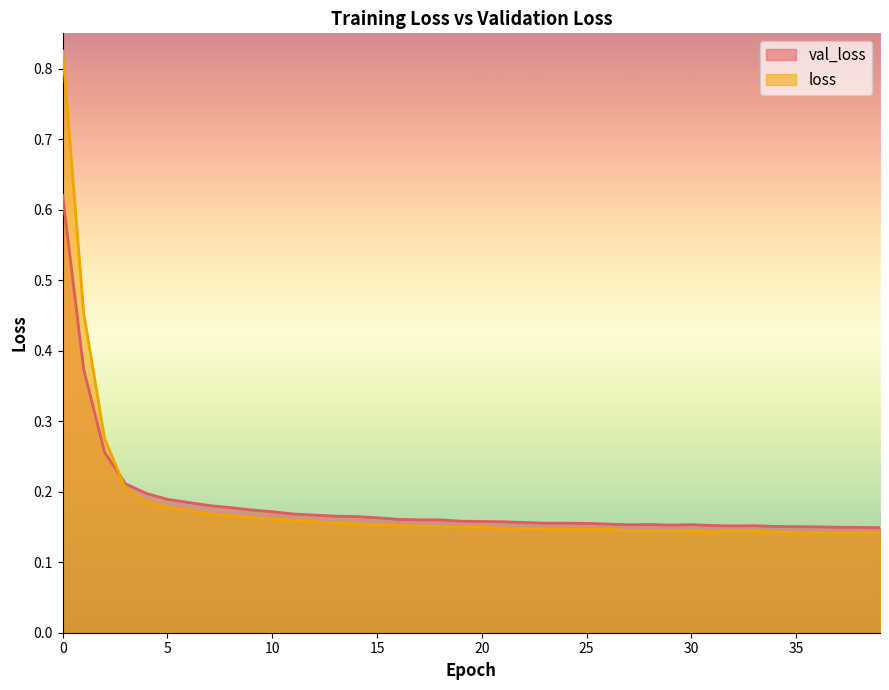

Reading left to right, list all the values displayed in this chart.

val_loss: 0=0.6	1=0.4	2=0.3	3=0.2	4=0.2	5=0.2	6=0.2	7=0.2	8=0.2	9=0.2	10=0.2	11=0.2	12=0.2	13=0.2	14=0.2	15=0.2	16=0.2	17=0.2	18=0.2	19=0.2	20=0.2	21=0.2	22=0.2	23=0.2	24=0.2	25=0.2	26=0.2	27=0.2	28=0.2	29=0.2	30=0.2	31=0.2	32=0.2	33=0.2	34=0.2	35=0.2	36=0.2	37=0.1	38=0.1	39=0.1
loss: 0=0.8	1=0.5	2=0.3	3=0.2	4=0.2	5=0.2	6=0.2	7=0.2	8=0.2	9=0.2	10=0.2	11=0.2	12=0.2	13=0.2	14=0.2	15=0.2	16=0.2	17=0.2	18=0.2	19=0.1	20=0.1	21=0.1	22=0.1	23=0.1	24=0.1	25=0.1	26=0.1	27=0.1	28=0.1	29=0.1	30=0.1	31=0.1	32=0.1	33=0.1	34=0.1	35=0.1	36=0.1	37=0.1	38=0.1	39=0.1